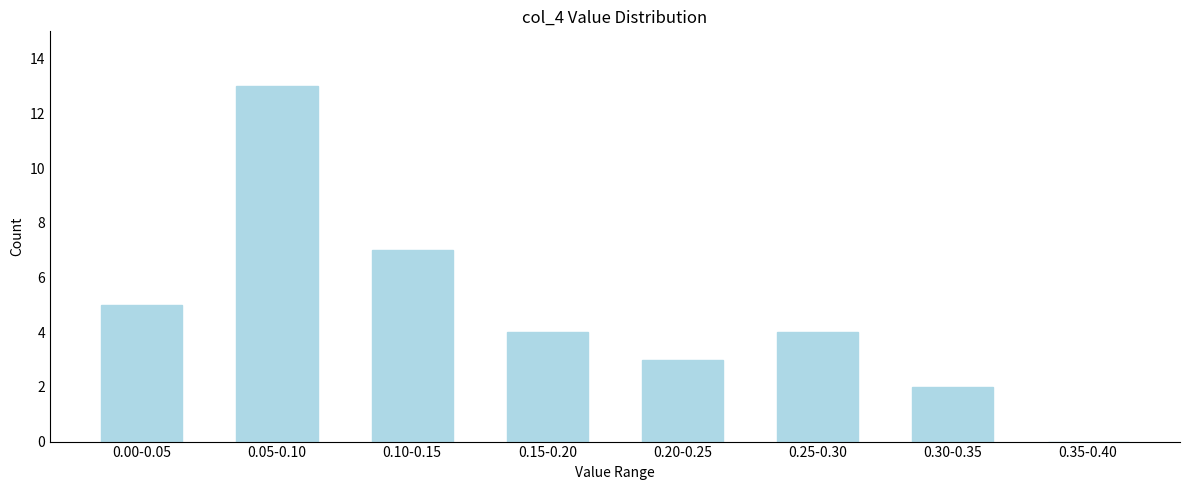

Reading left to right, what are all the values shown in this chart?

0.00-0.05=5	0.05-0.10=13	0.10-0.15=7	0.15-0.20=4	0.20-0.25=3	0.25-0.30=4	0.30-0.35=2	0.35-0.40=0